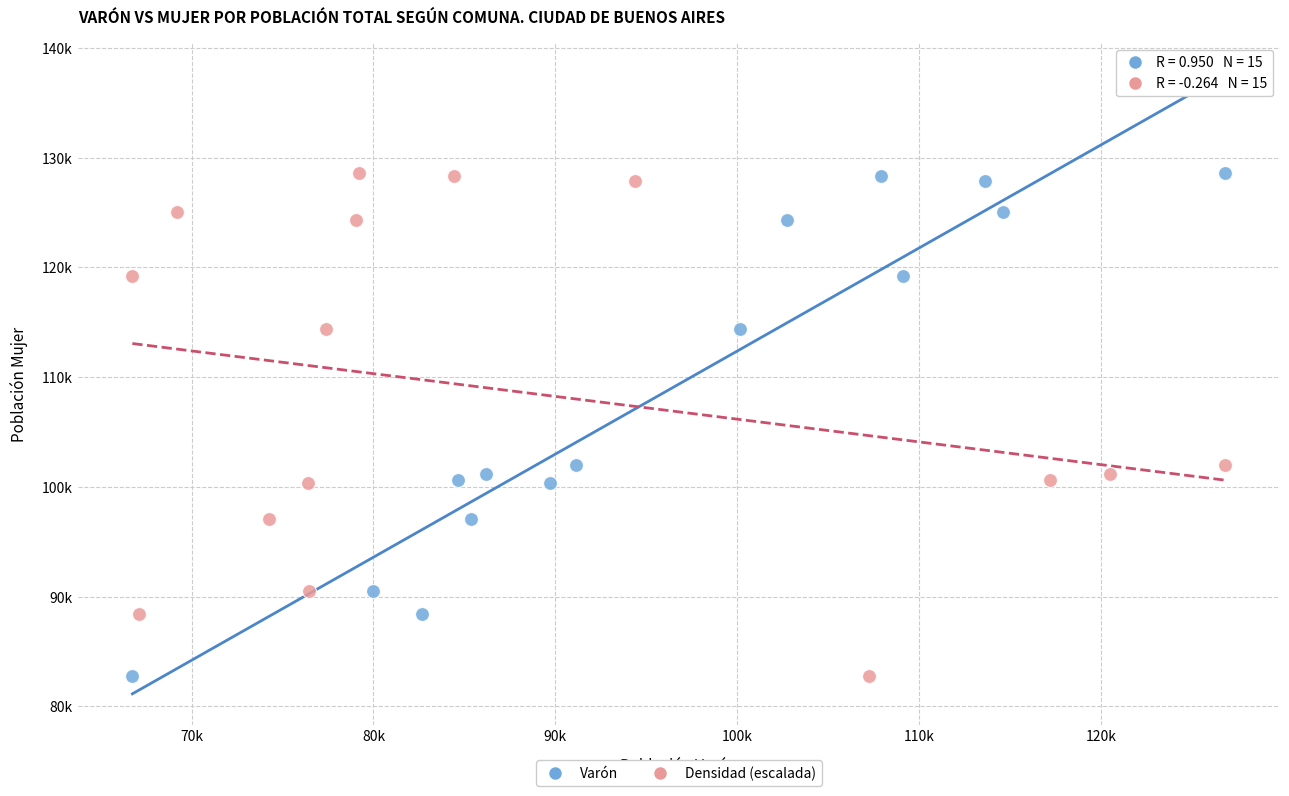

What are all the series names shown in the legend?

Varón, Densidad (escalada)